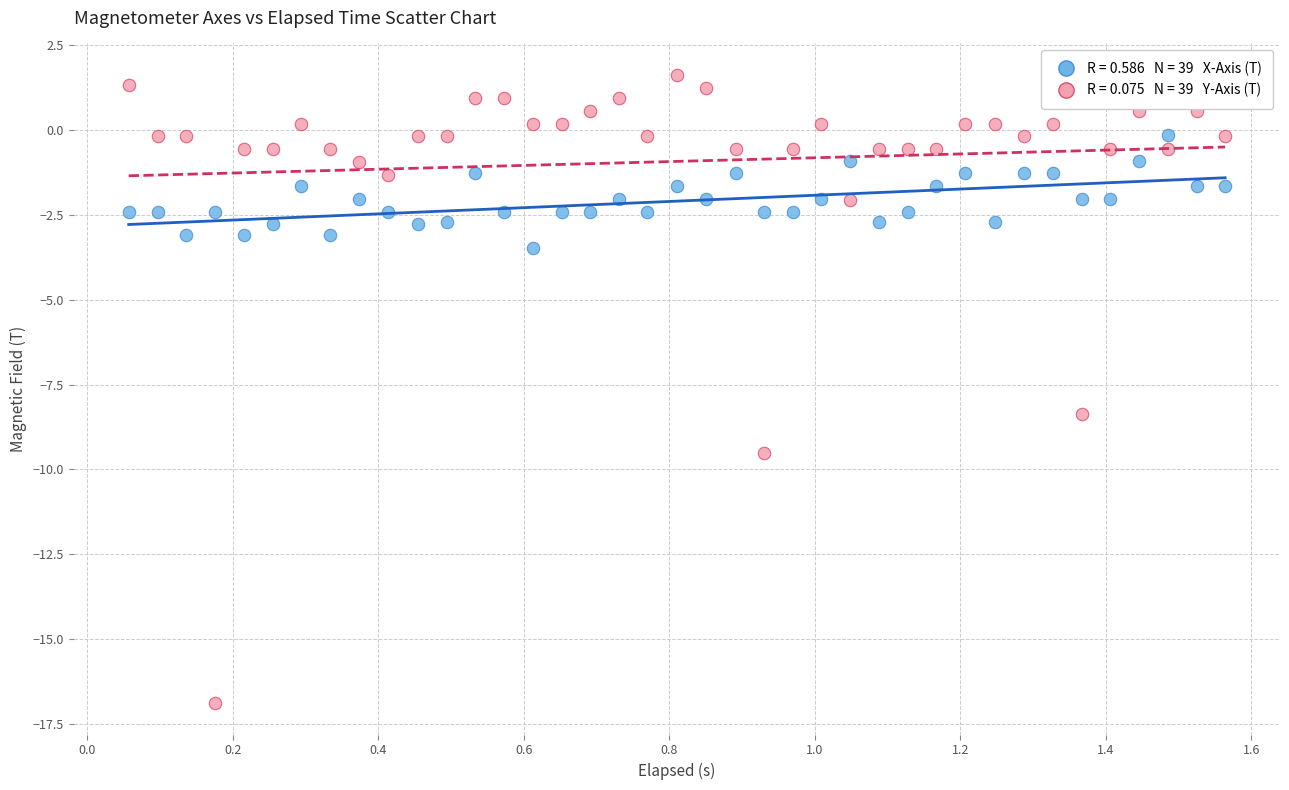

Across all data points, what is the range of Y values (max minus min)?

18.5